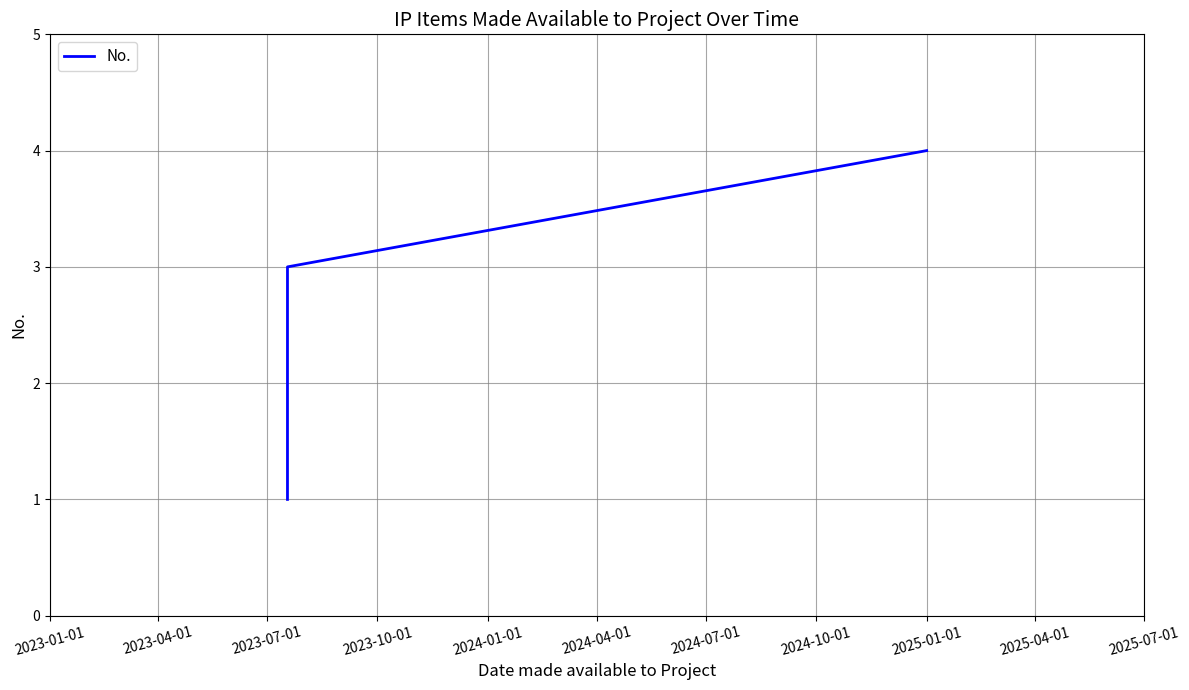

Reading right to left, what are all the values shown in this chart?

4	3	2	1